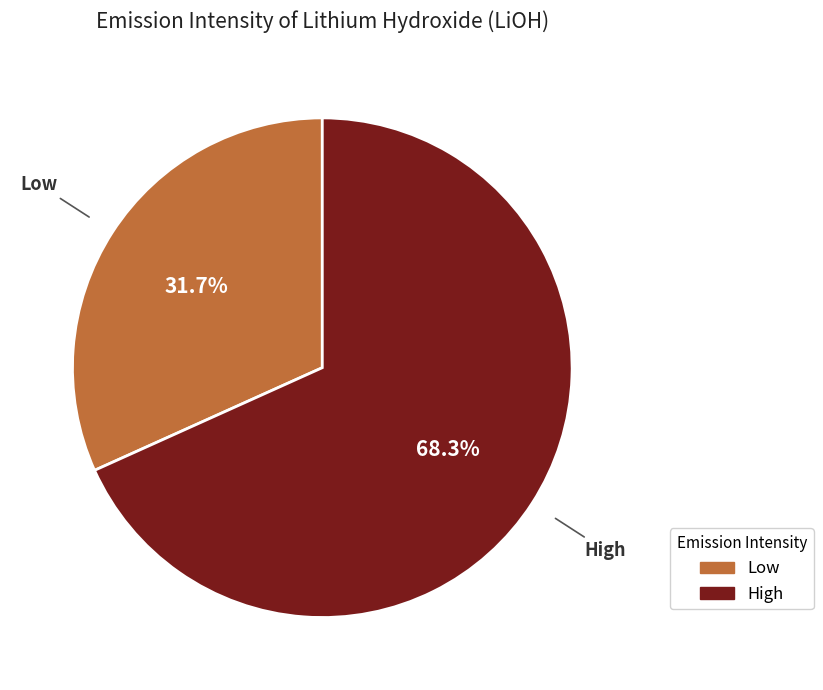

Approximately how many times larger is the value at Low compared to High?

0.5